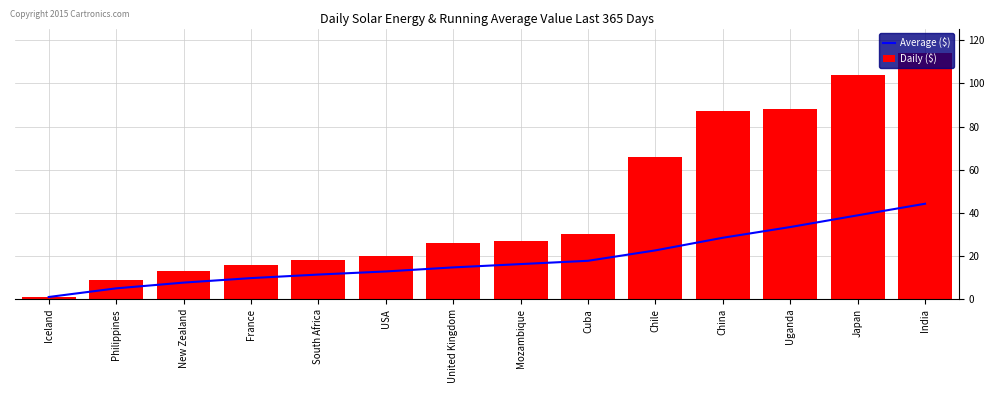

List the labels in order of Daily ($) value, smallest first.

Iceland, Philippines, New Zealand, France, South Africa, USA, United Kingdom, Mozambique, Cuba, Chile, China, Uganda, Japan, India